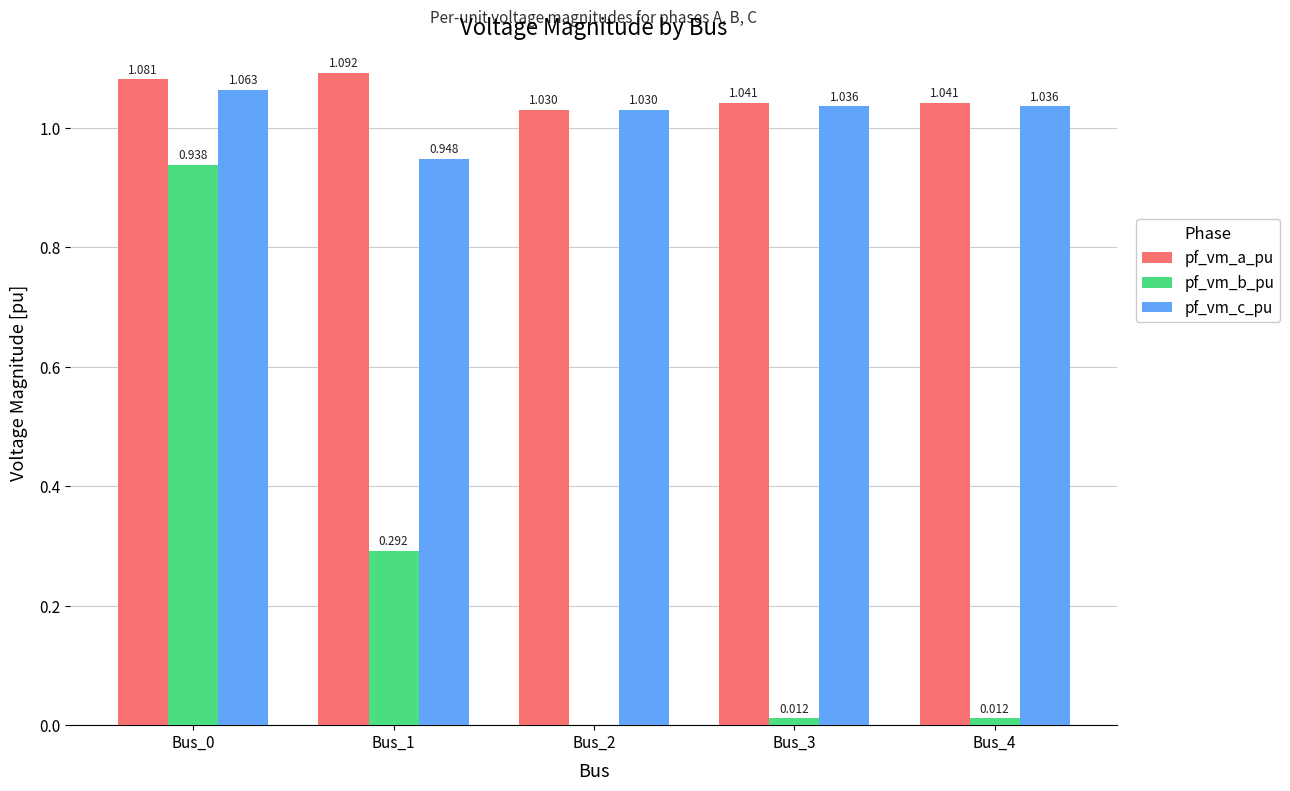

How many groups of bars are there?

5